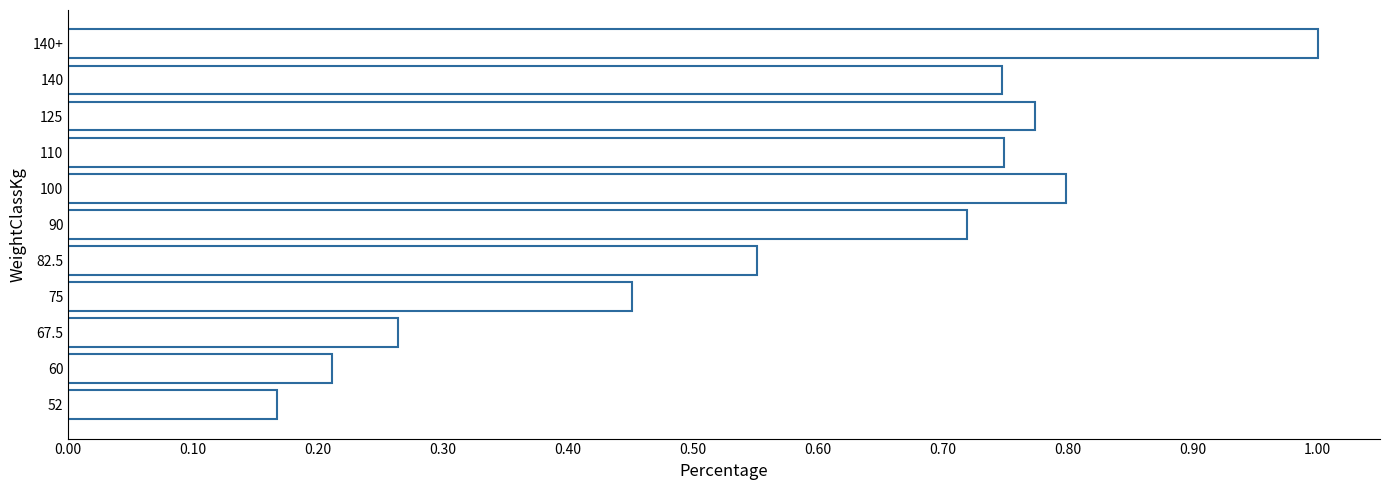

How many categories are shown in the chart?

11